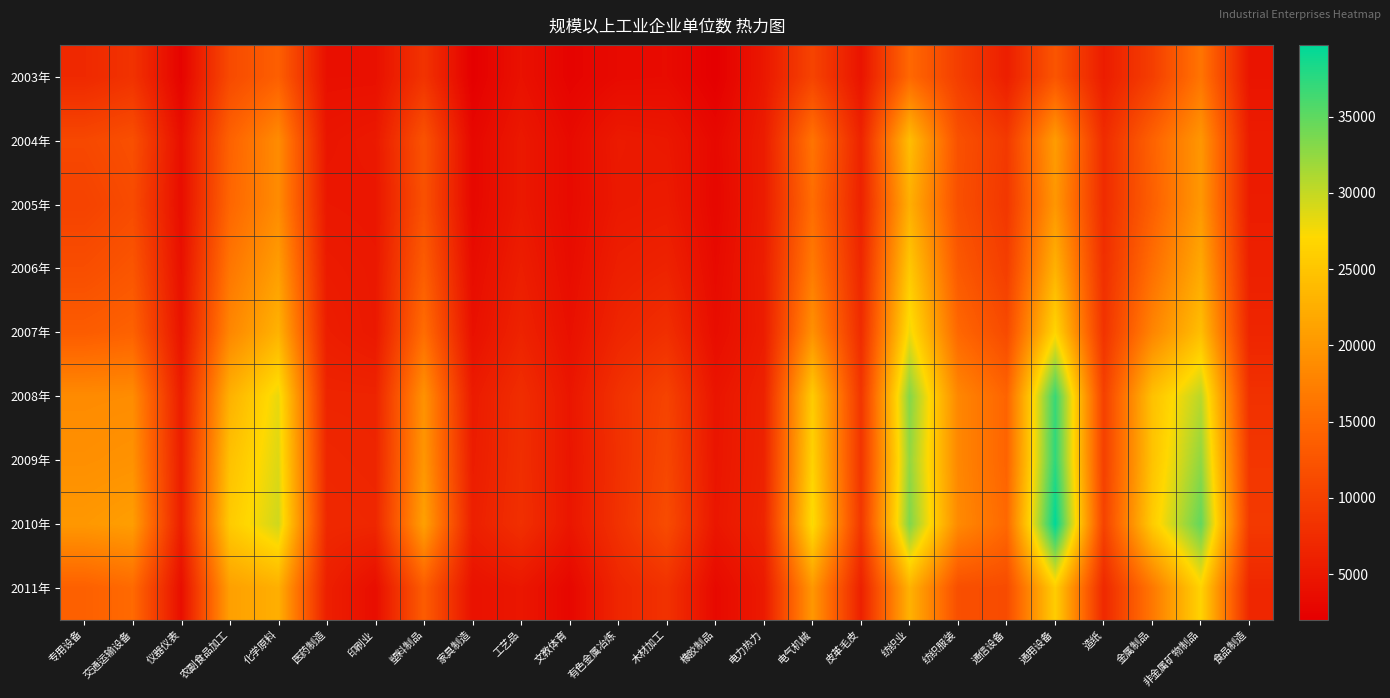

At 木材加工, list the series in order from largest to smallest.

2010年, 2009年, 2008年, 2011年, 2007年, 2006年, 2005年, 2004年, 2003年